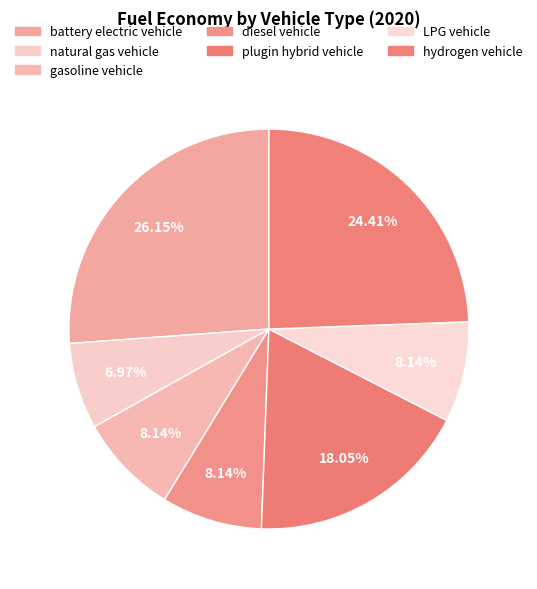

How many slices are in this pie chart?

7